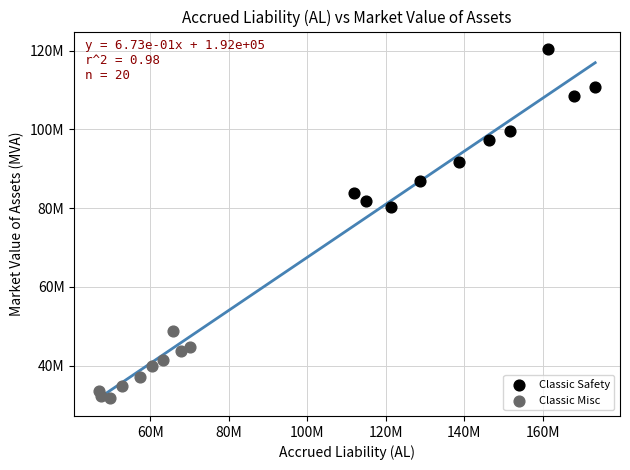

Which series reaches the maximum Y coordinate?

Classic Safety